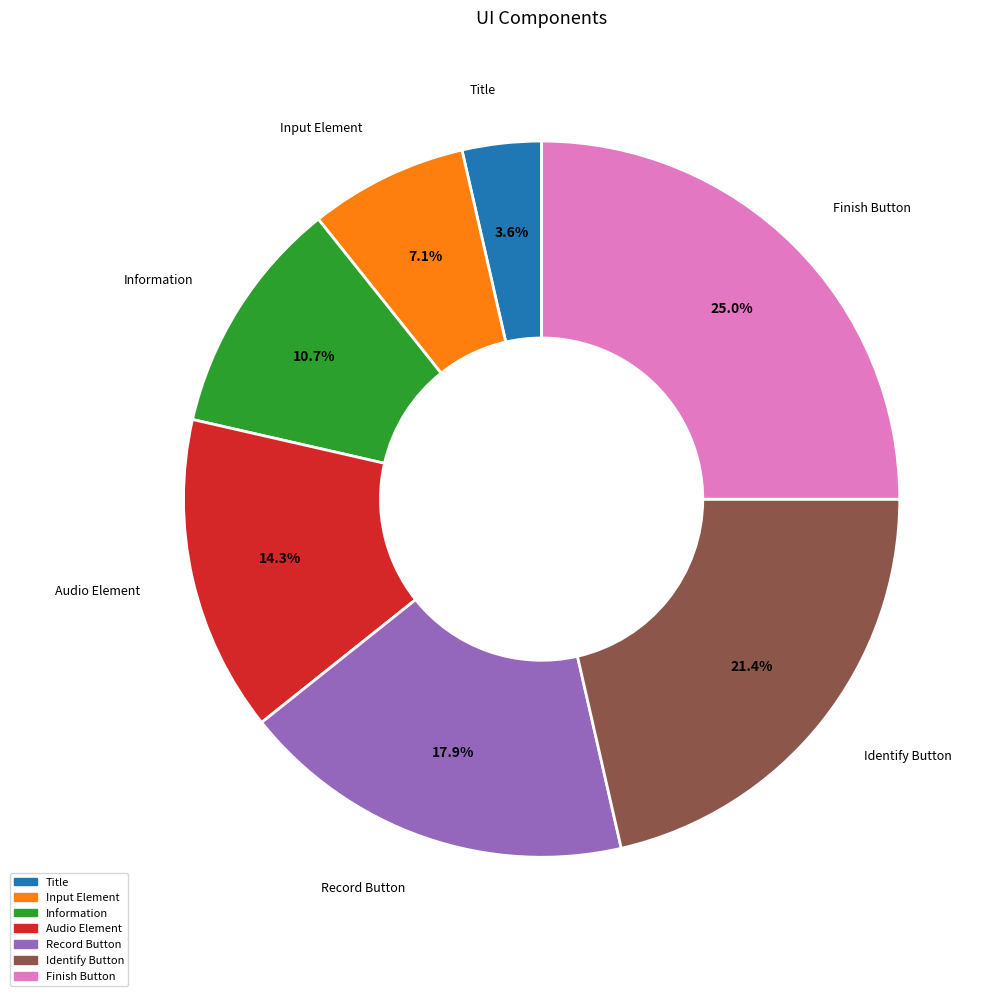

How many slices are in this pie chart?

7